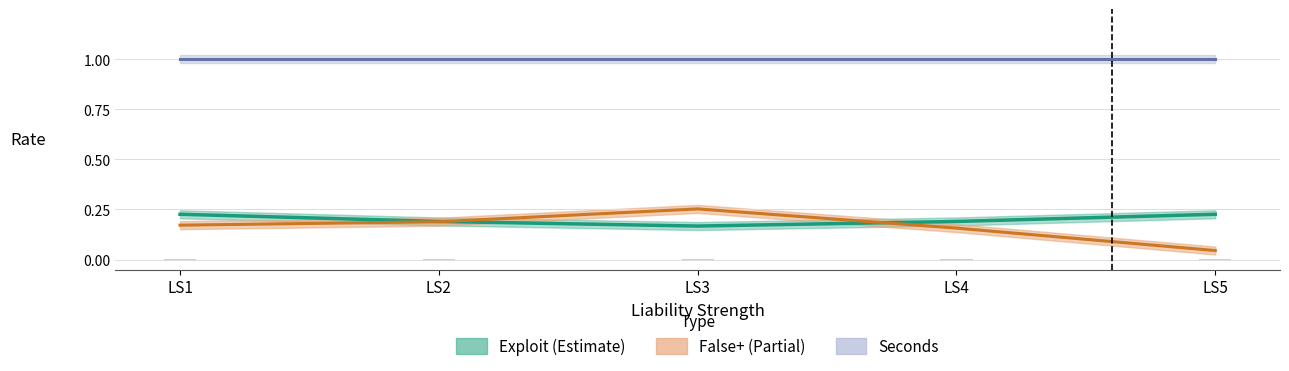

What is the average value of the False+ series?

0.2